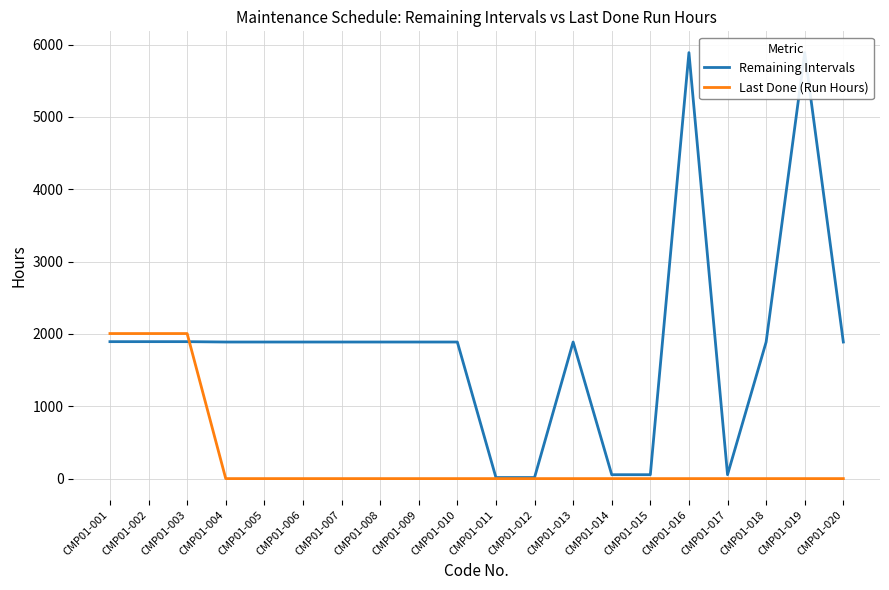

Does the chart have visible grid lines?

Yes